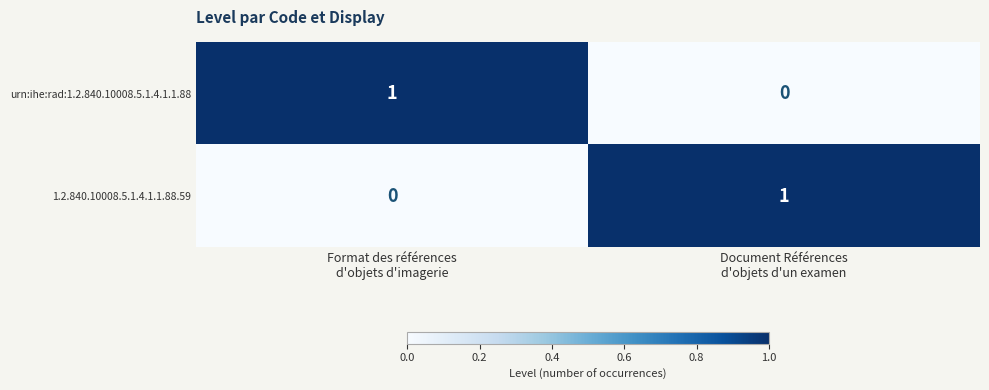

What is the maximum value shown in the chart?

1